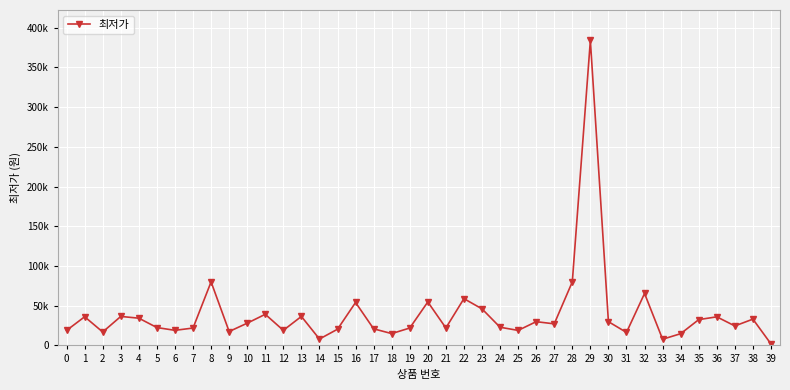

Is this an area chart (filled region under the line)?

No